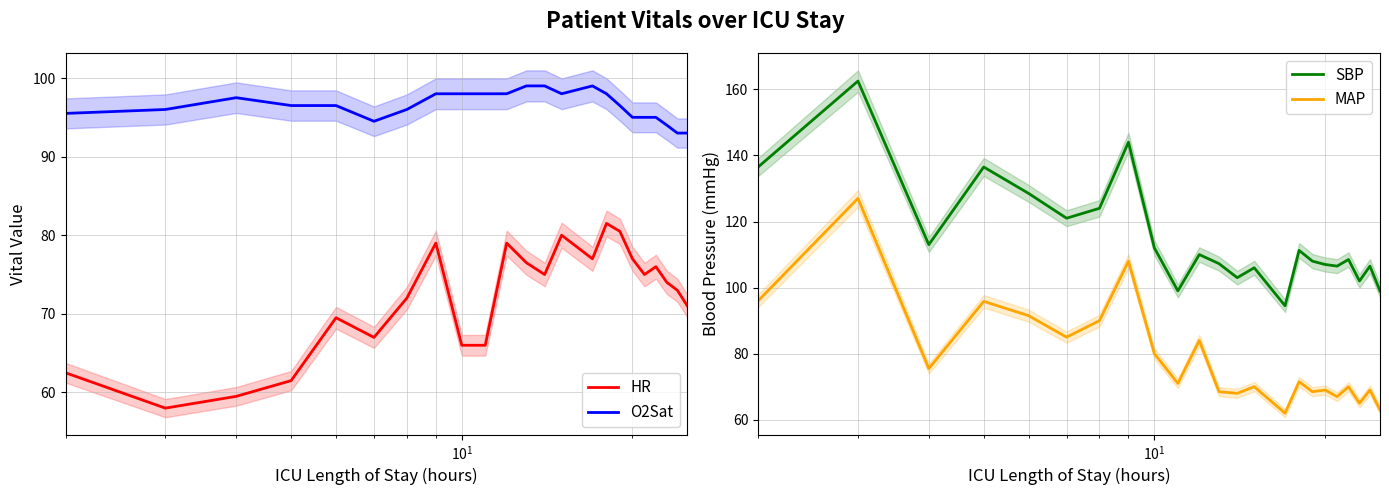

What is the lowest value of the O2Sat series?

93.0